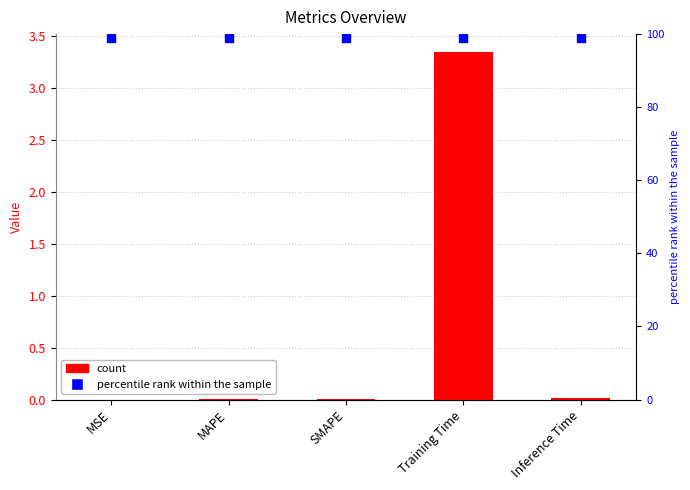

Which series has the largest total across all categories?

percentile rank within the sample